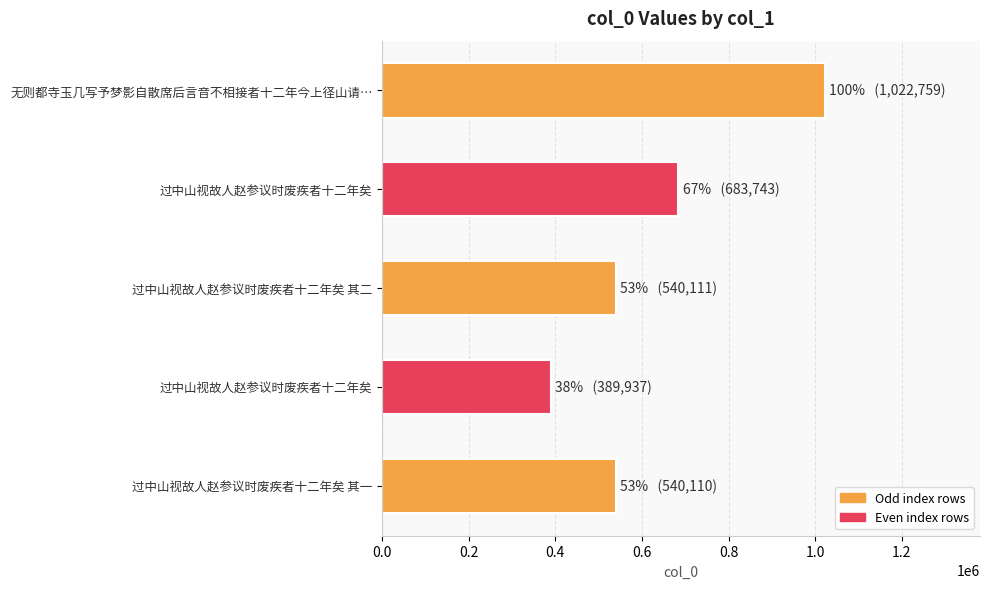

How many data points does each series have?

5